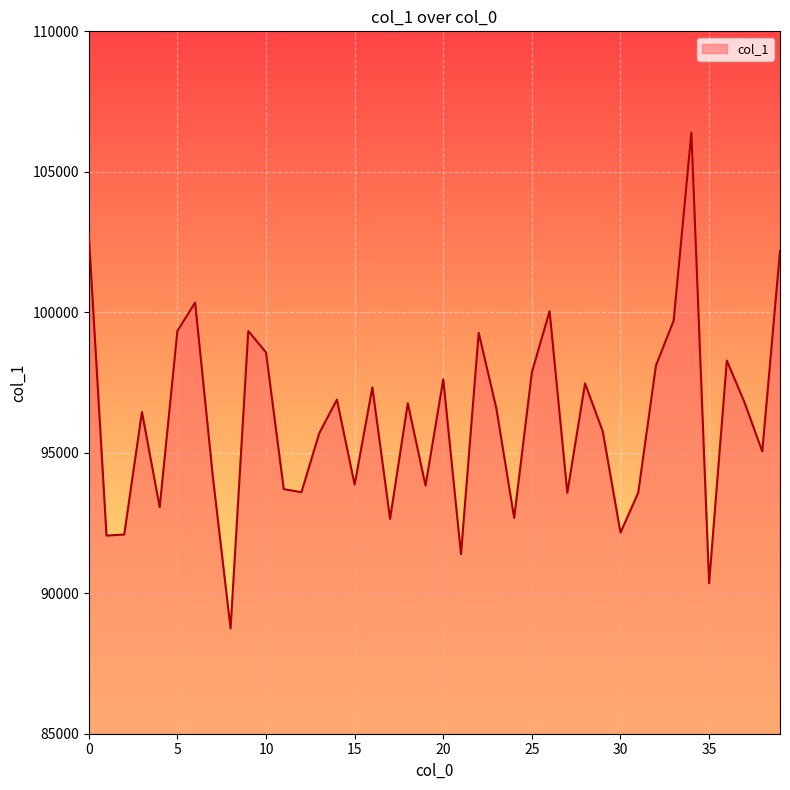

How many series are shown in this chart?

1